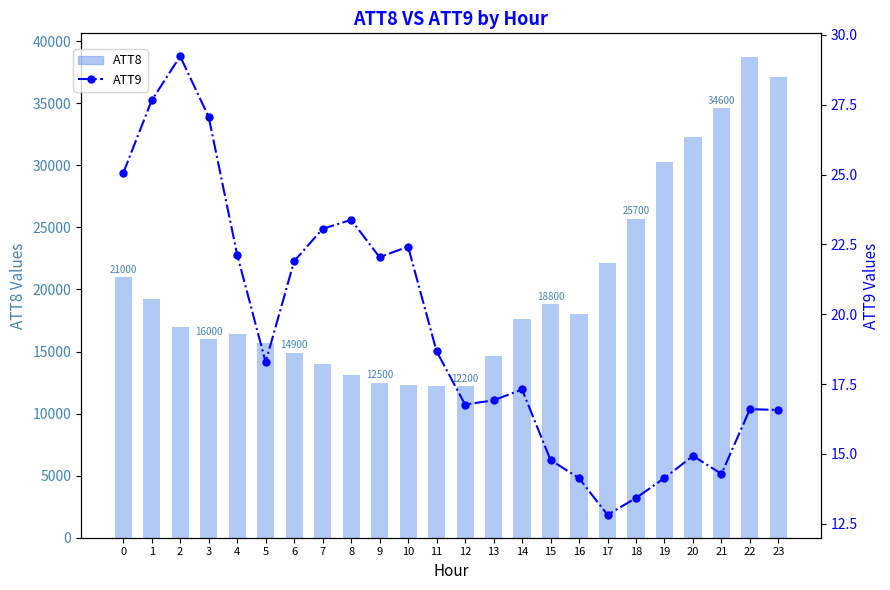

Where is ATT9 nearest to the value 21?

6